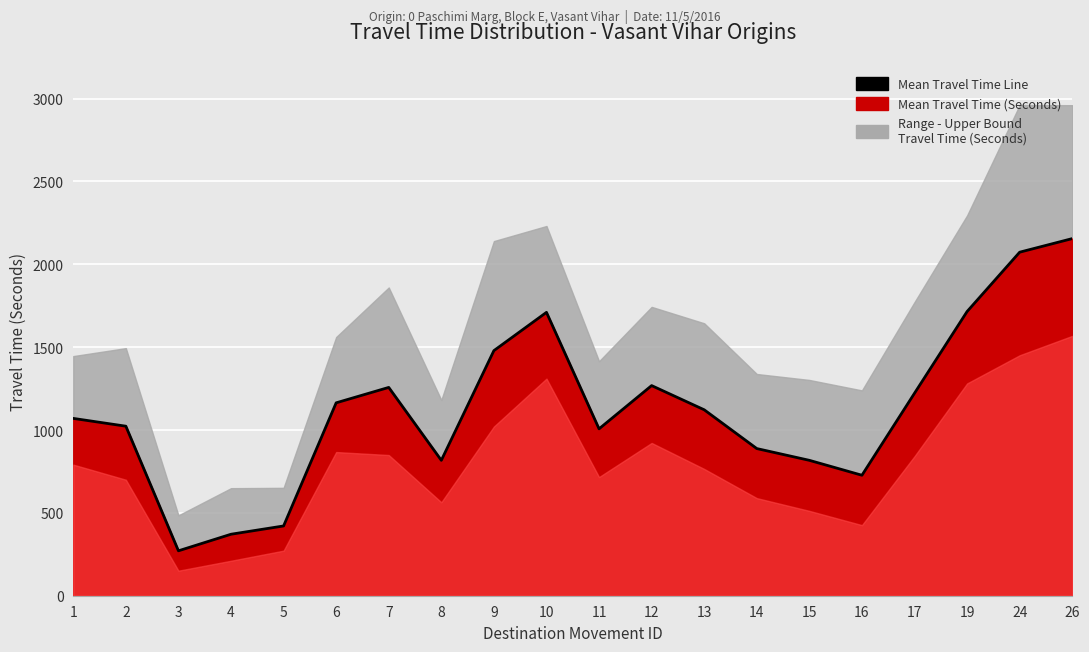

Rank the categories by value from lowest to highest.

3, 4, 5, 16, 8, 15, 14, 11, 2, 1, 13, 6, 17, 7, 12, 9, 10, 19, 24, 26